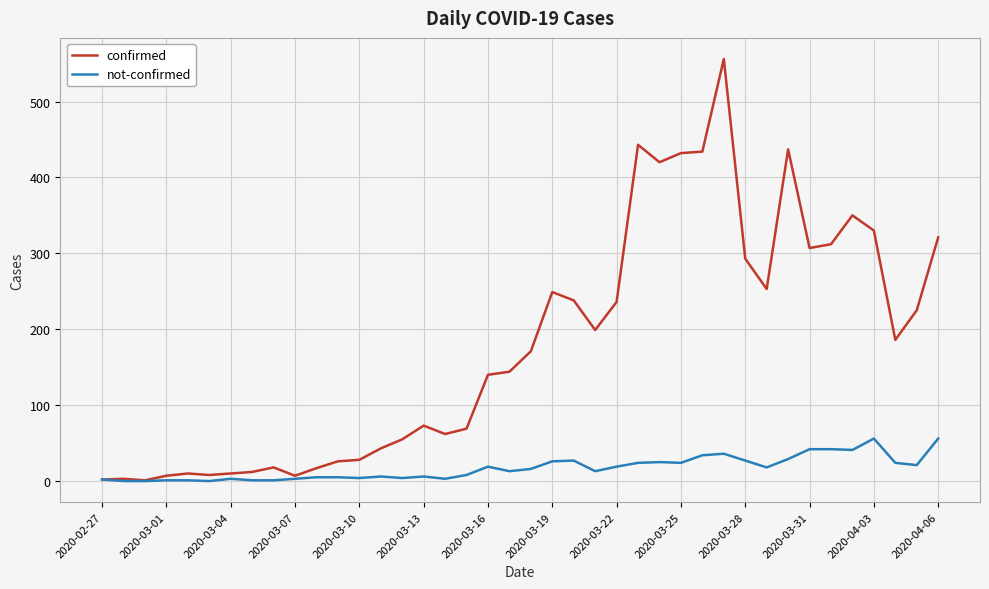

Rank the series by their maximum value, from lowest to highest.

not-confirmed, confirmed